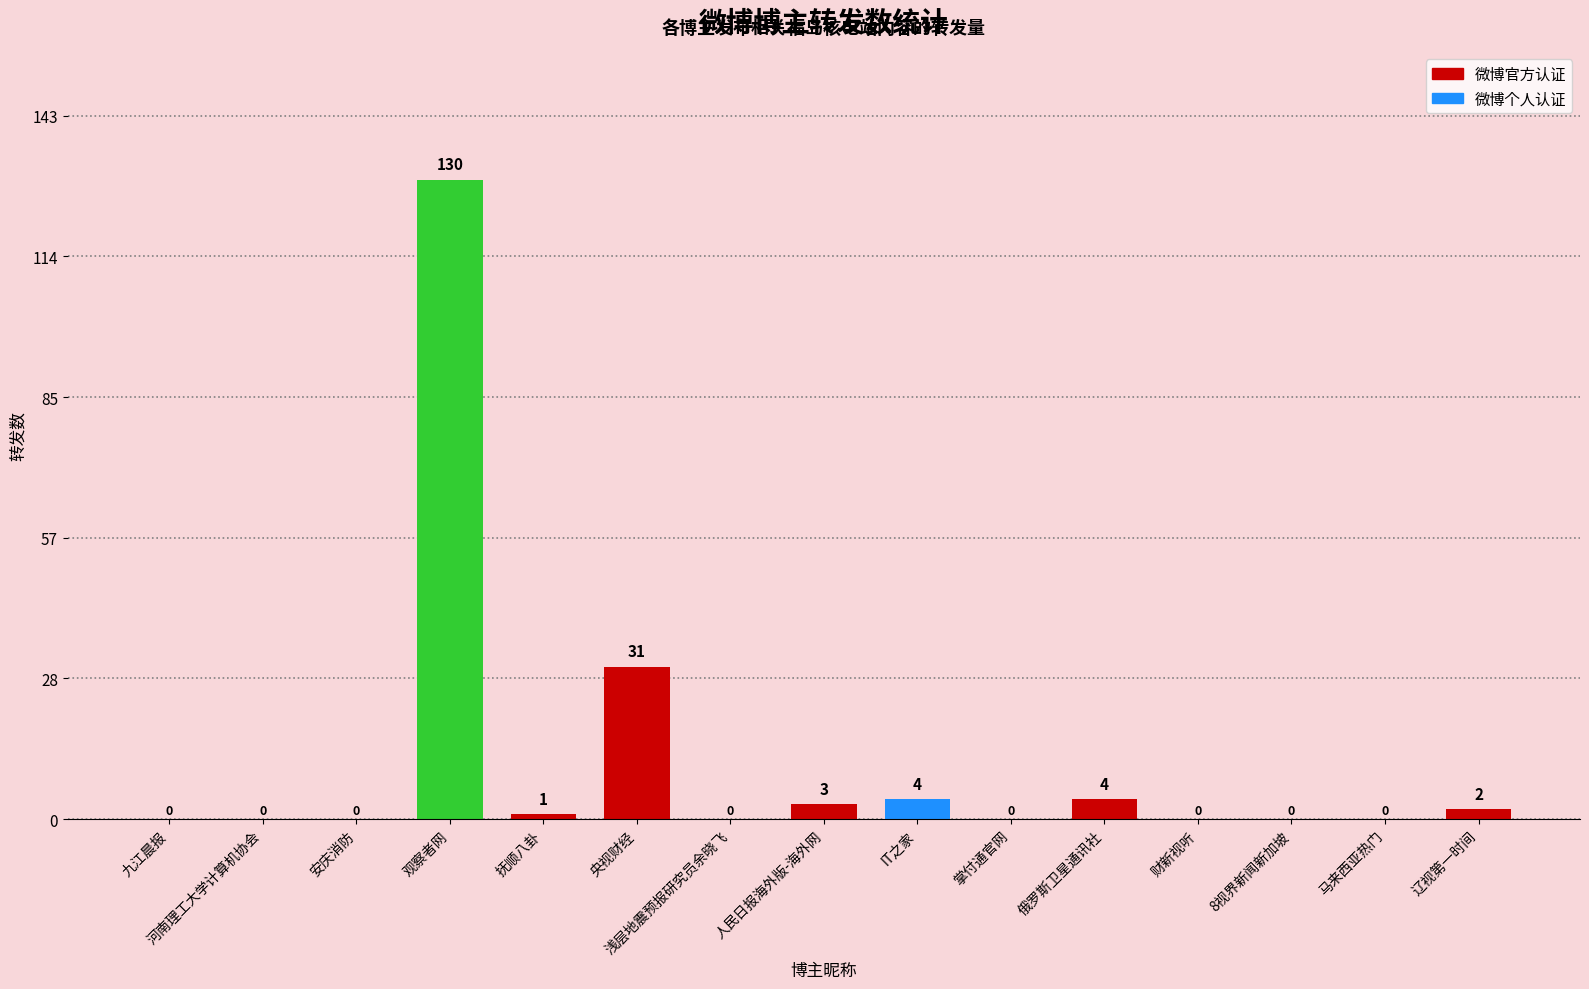

What is the approximate value at 观察者网?

130